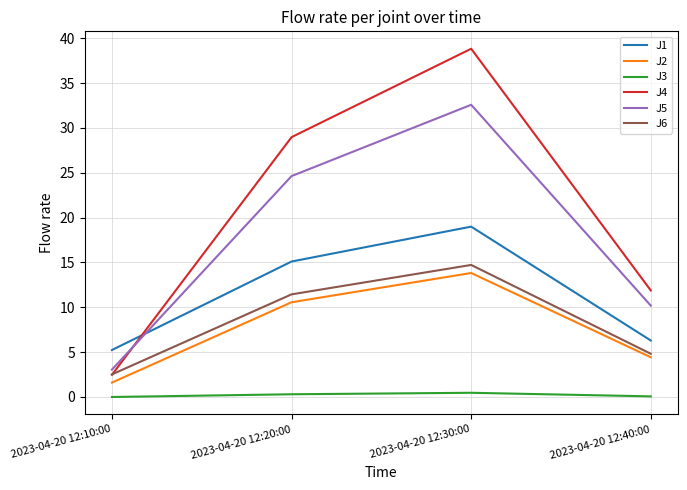

Which series has the largest total across all categories?

J4